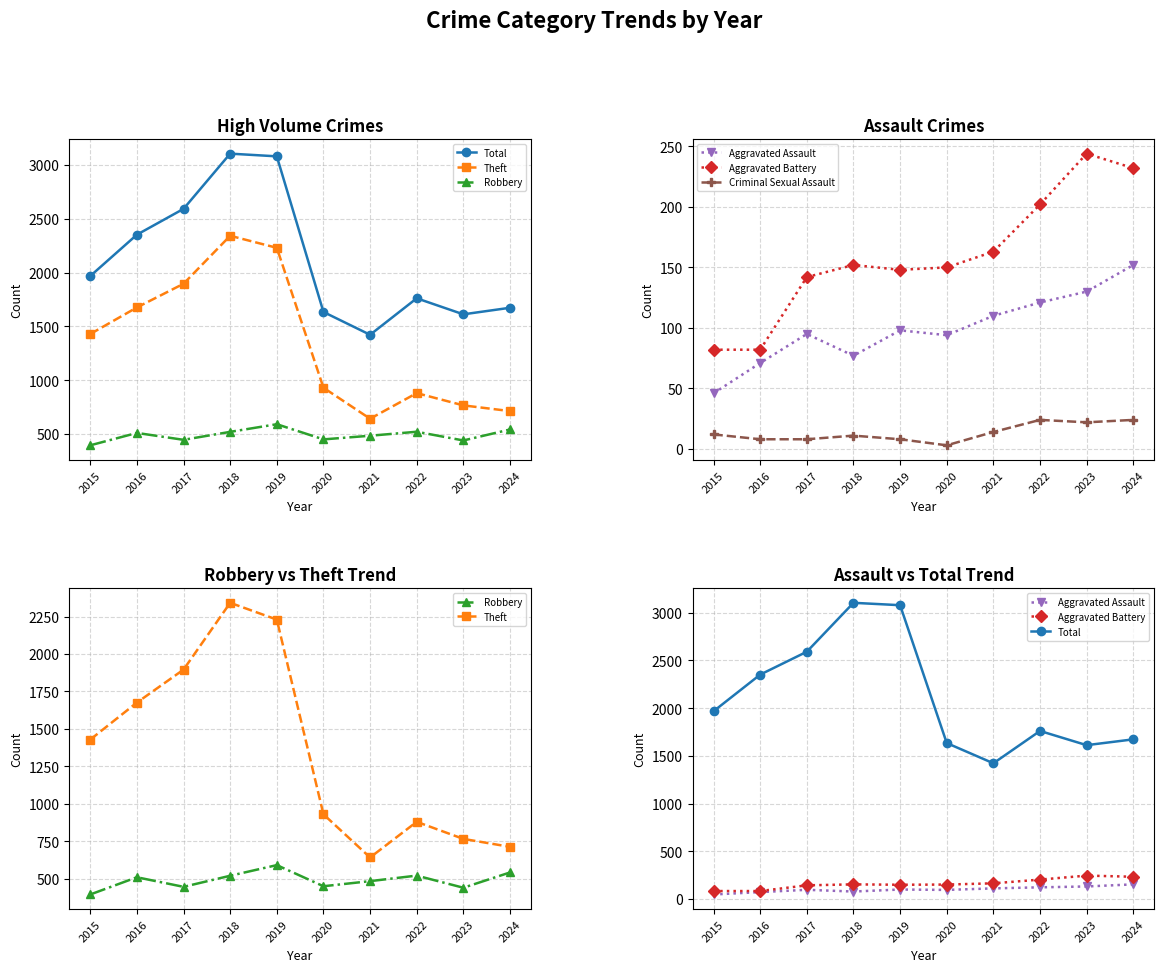

Which series has the largest range (max minus min)?

Theft